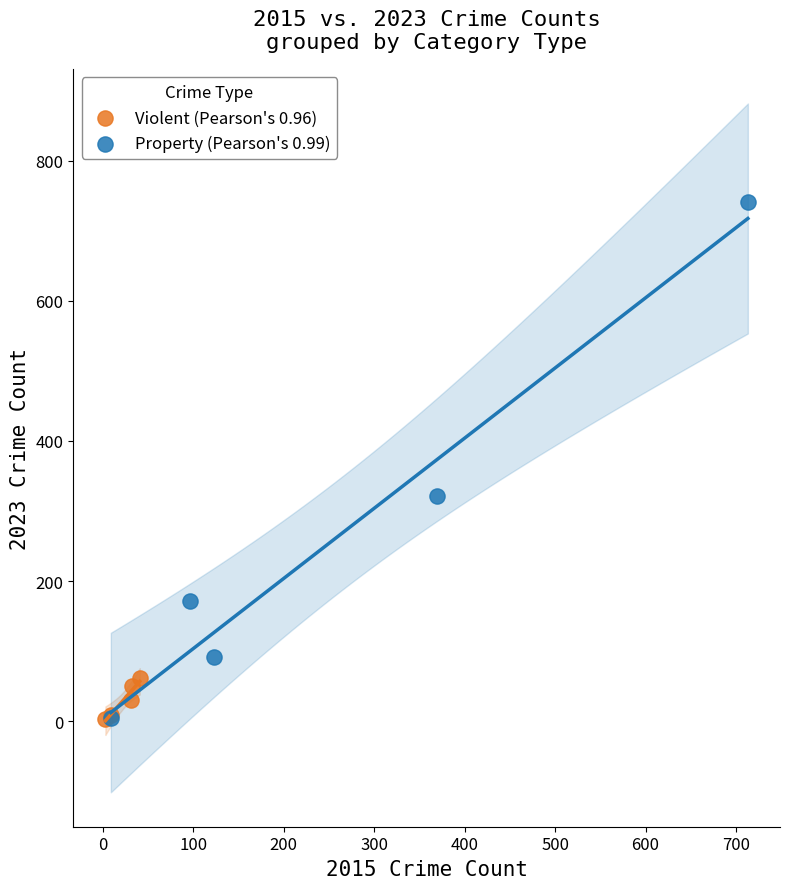

Which series has the widest spread of Y values?

Property (Pearson's 0.99)